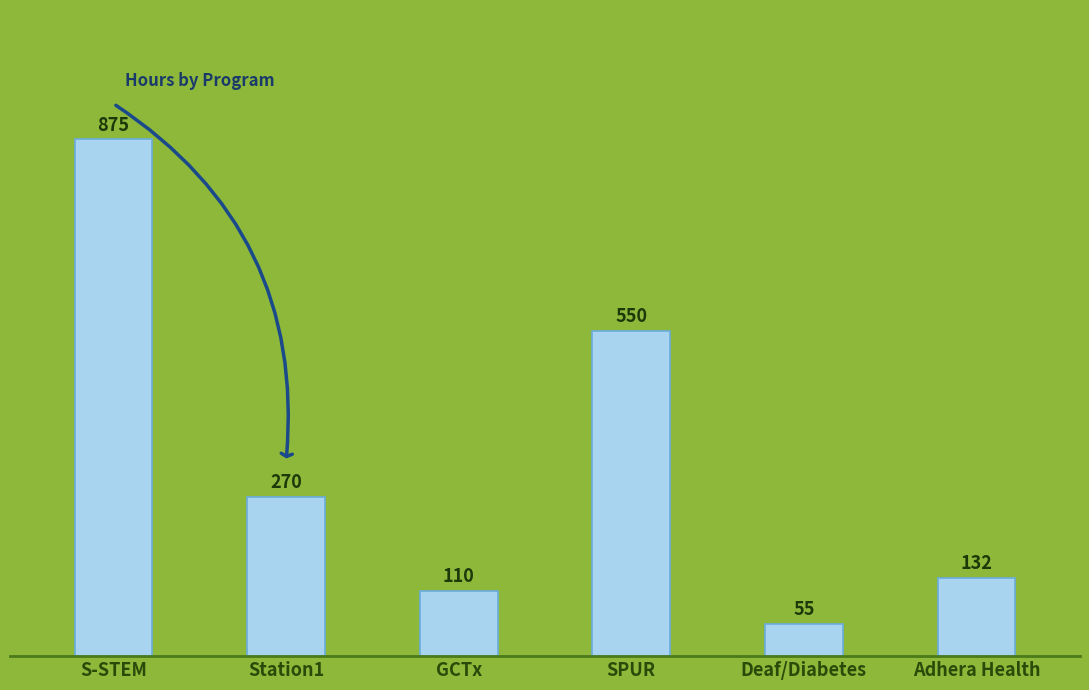

What is the average value?

332